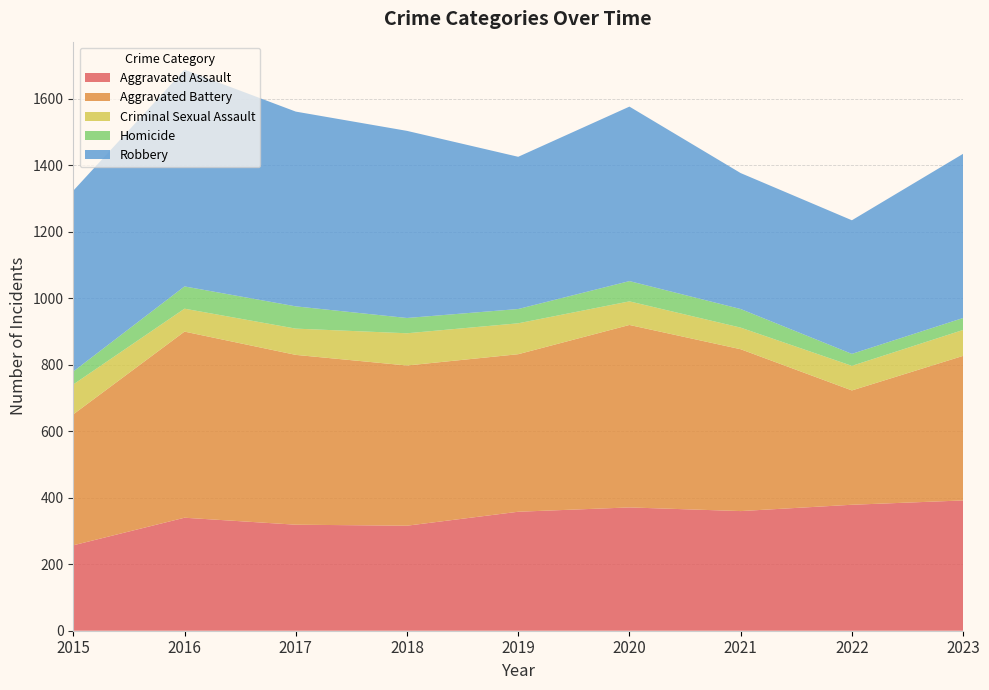

Reading right to left, transcribe all the data shown in this chart.

Aggravated Assault: 392	379	360	371	358	316	319	340	257
Aggravated Battery: 435	344	487	549	474	482	511	560	394
Criminal Sexual Assault: 78	74	65	71	93	97	79	69	90
Homicide: 36	36	56	61	43	46	67	67	39
Robbery: 494	402	409	525	458	563	586	652	544